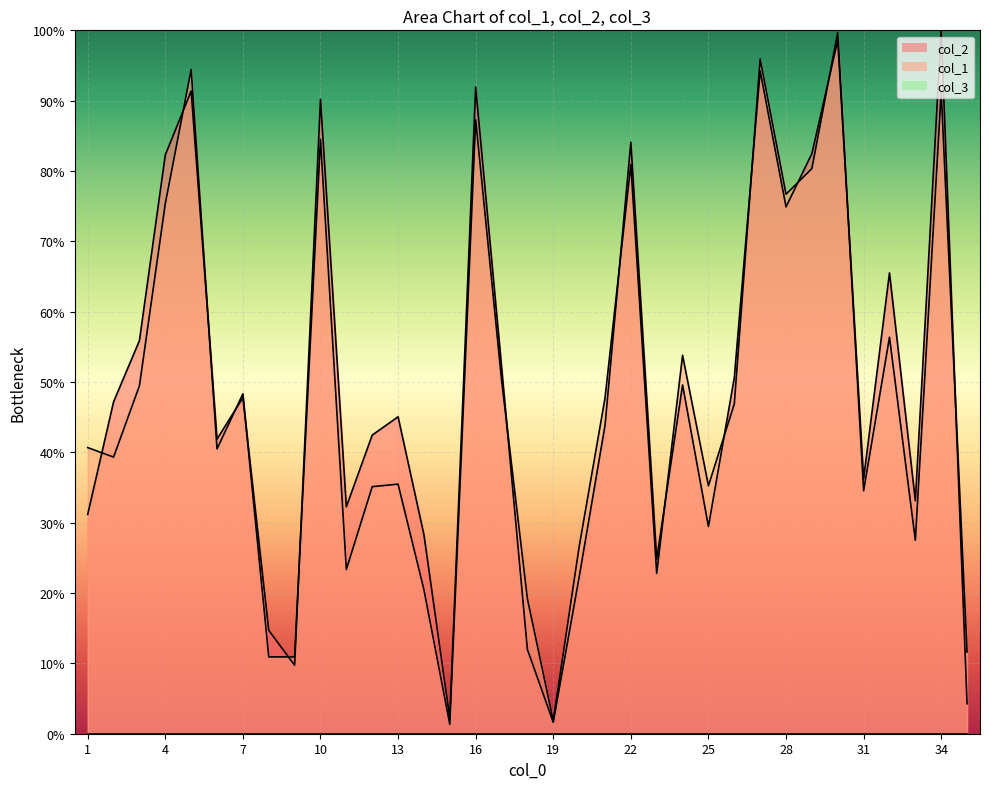

Is it true that col_2 equals 74.9 at 28?

True